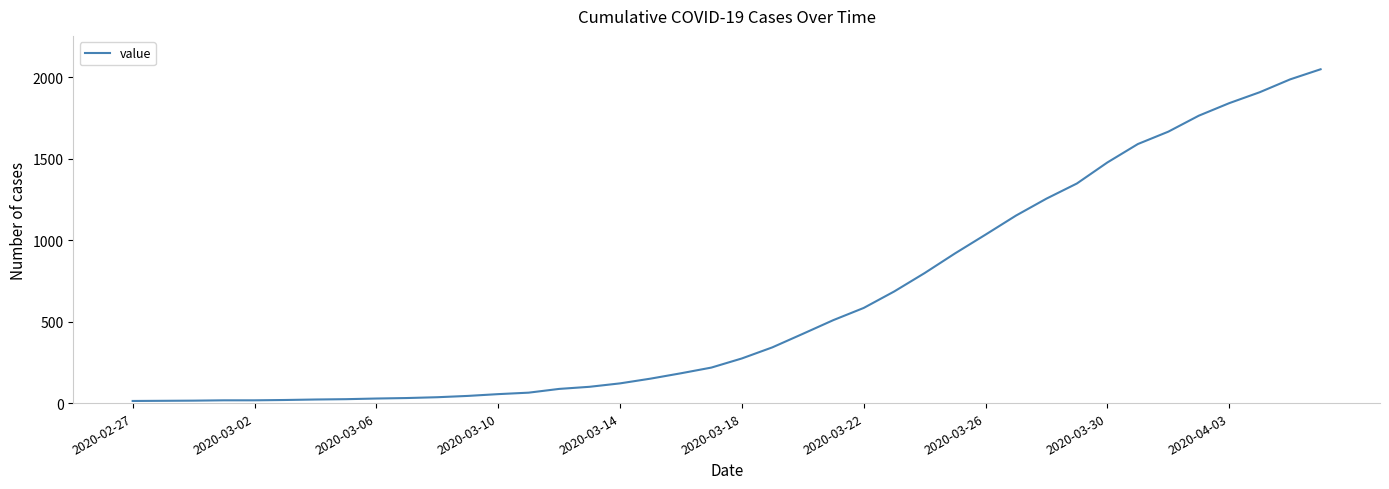

What is the greatest value displayed?

2049